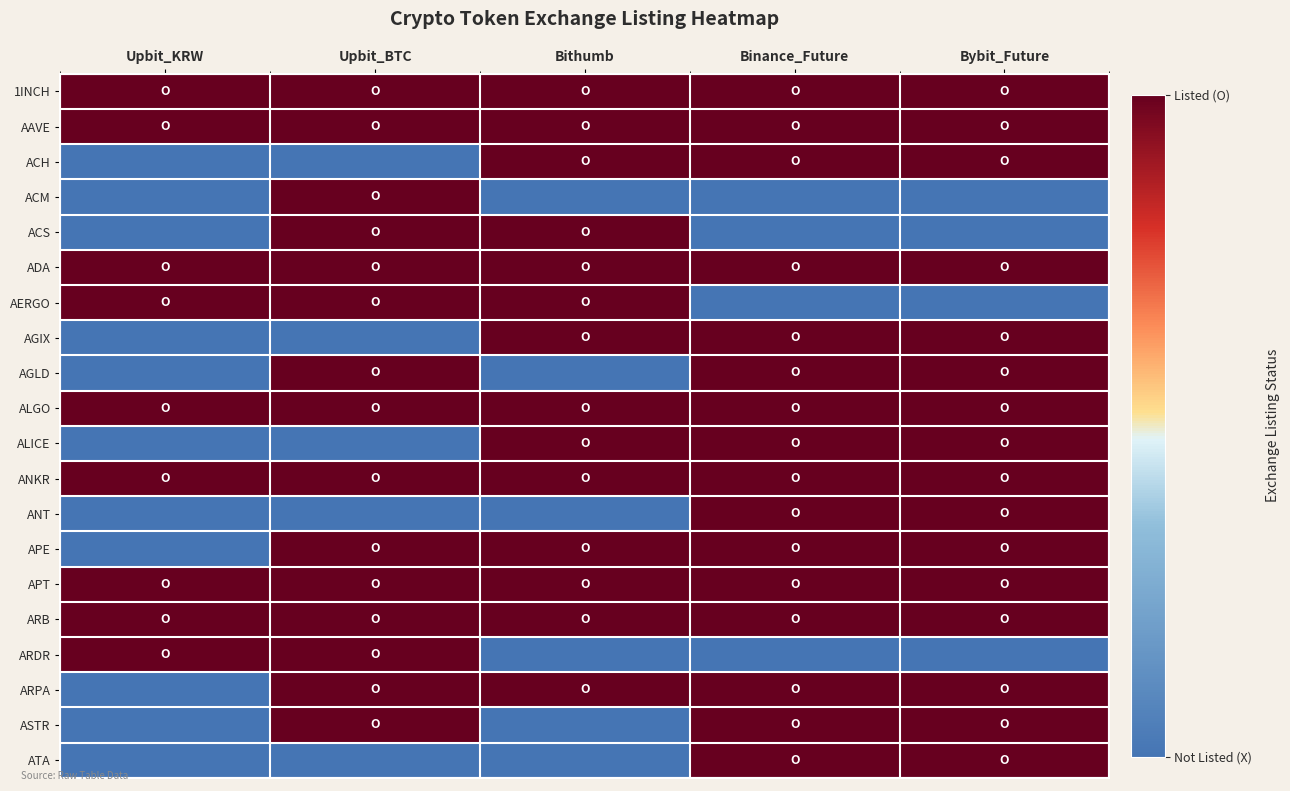

At how many categories does at least one series exceed 0?

5